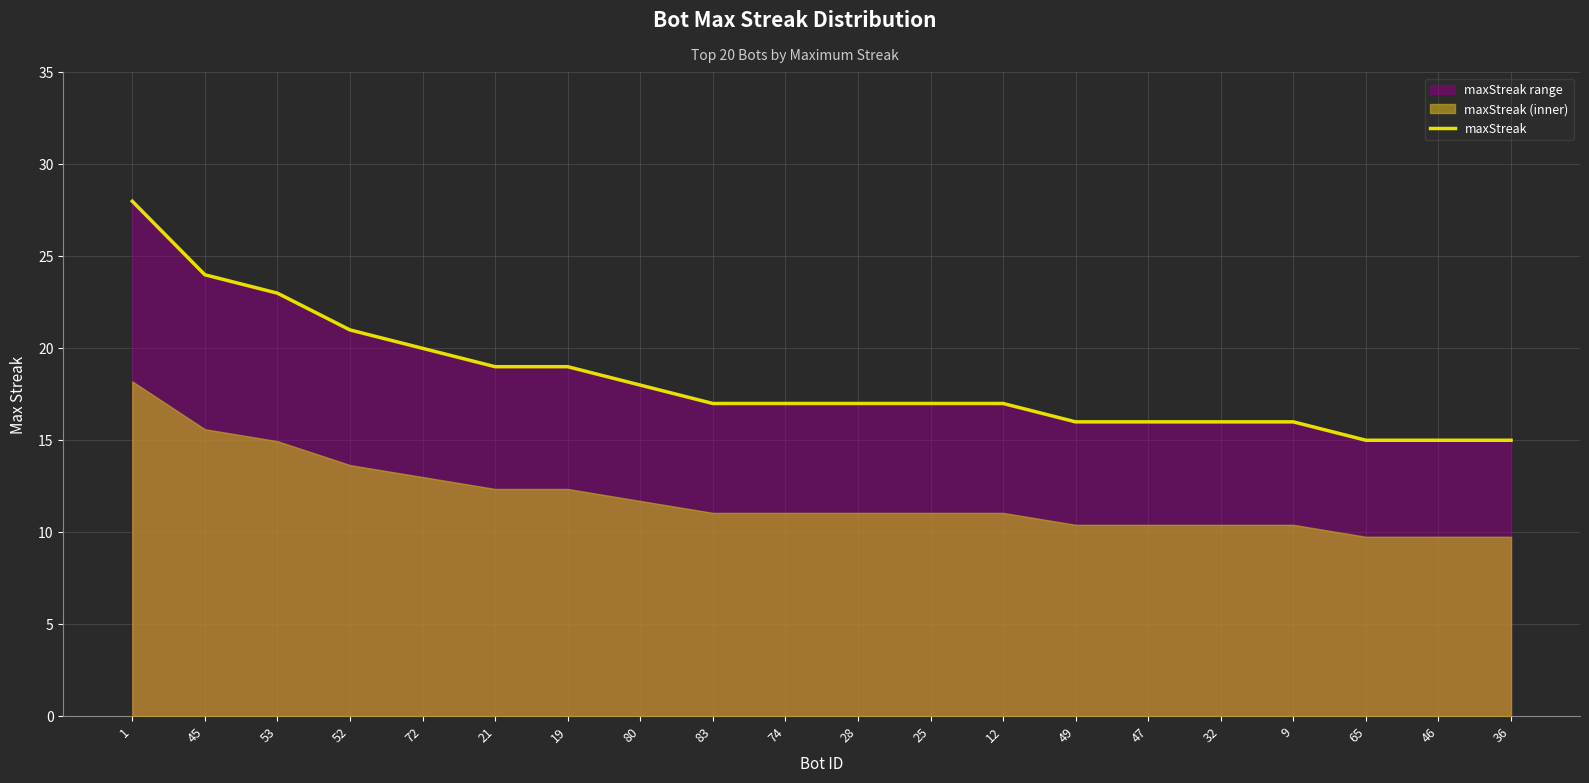

How many lines are shown in the chart?

1